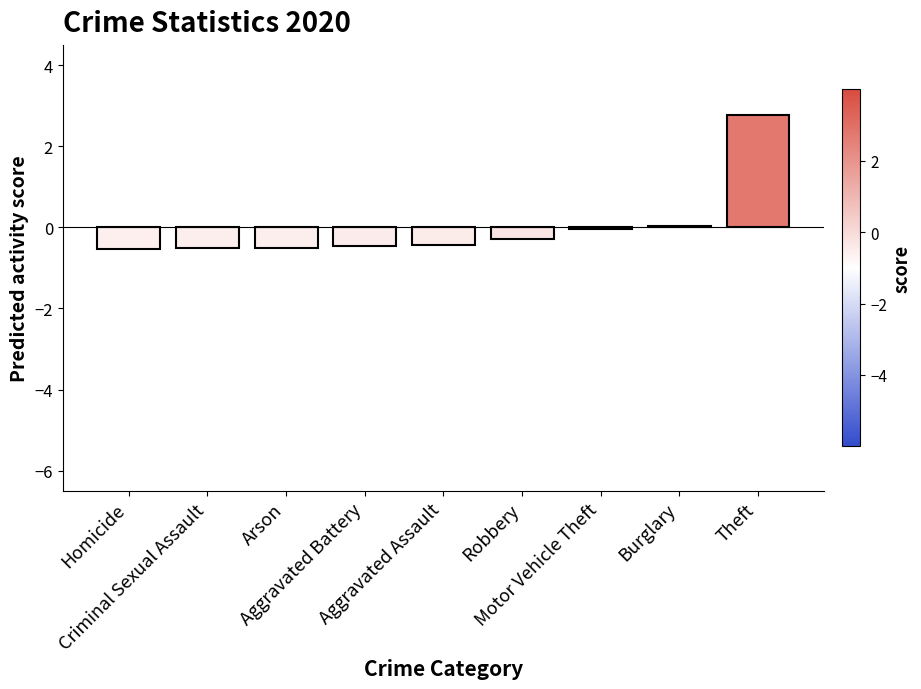

What is the greatest value displayed?

2.8